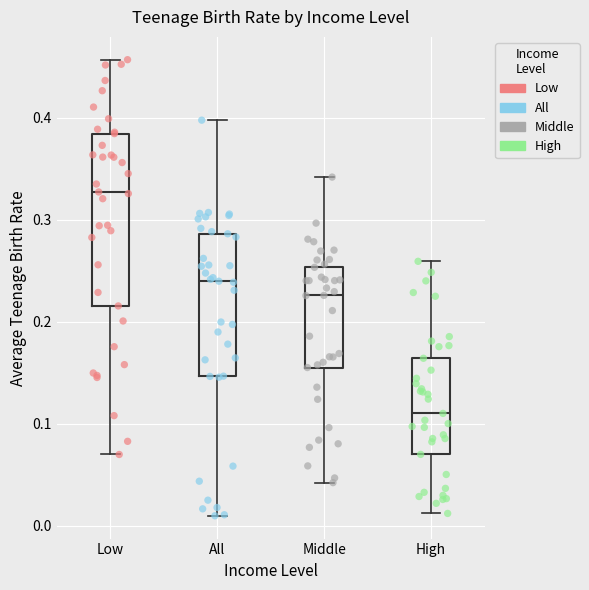

Comparing the boxes themselves (not the whiskers), which one is the tallest?

Low